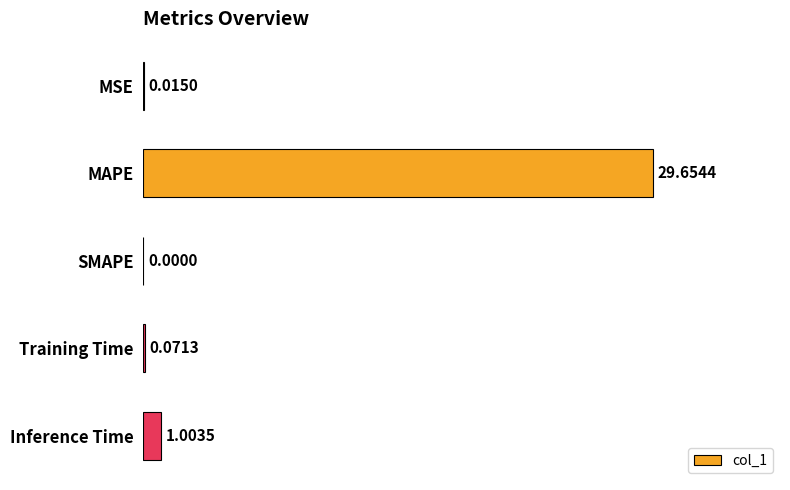

Which has a higher value, Training Time or MSE?

Training Time